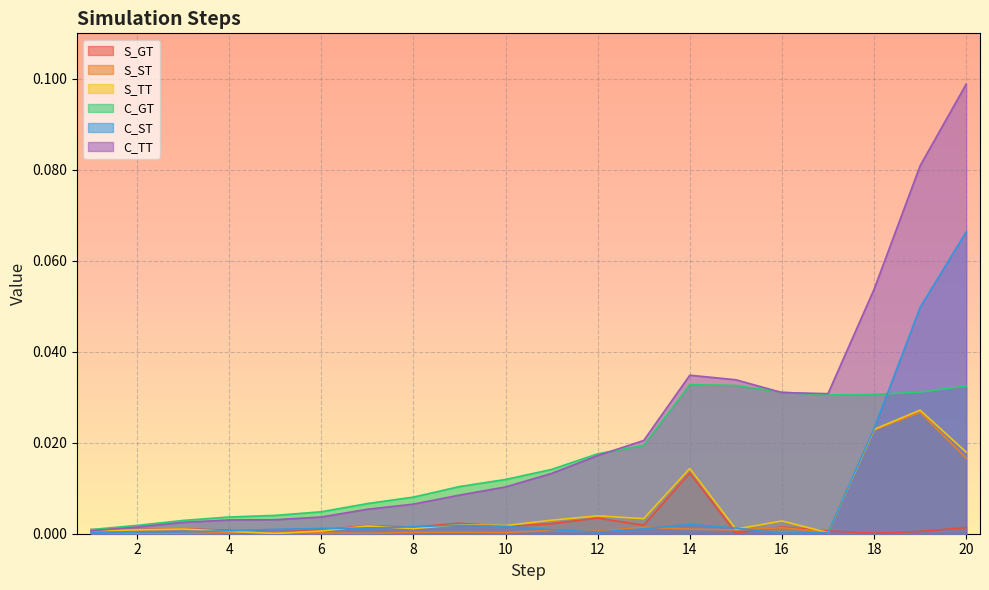

True or false: C_ST has a value of 0.0 at 12.

True